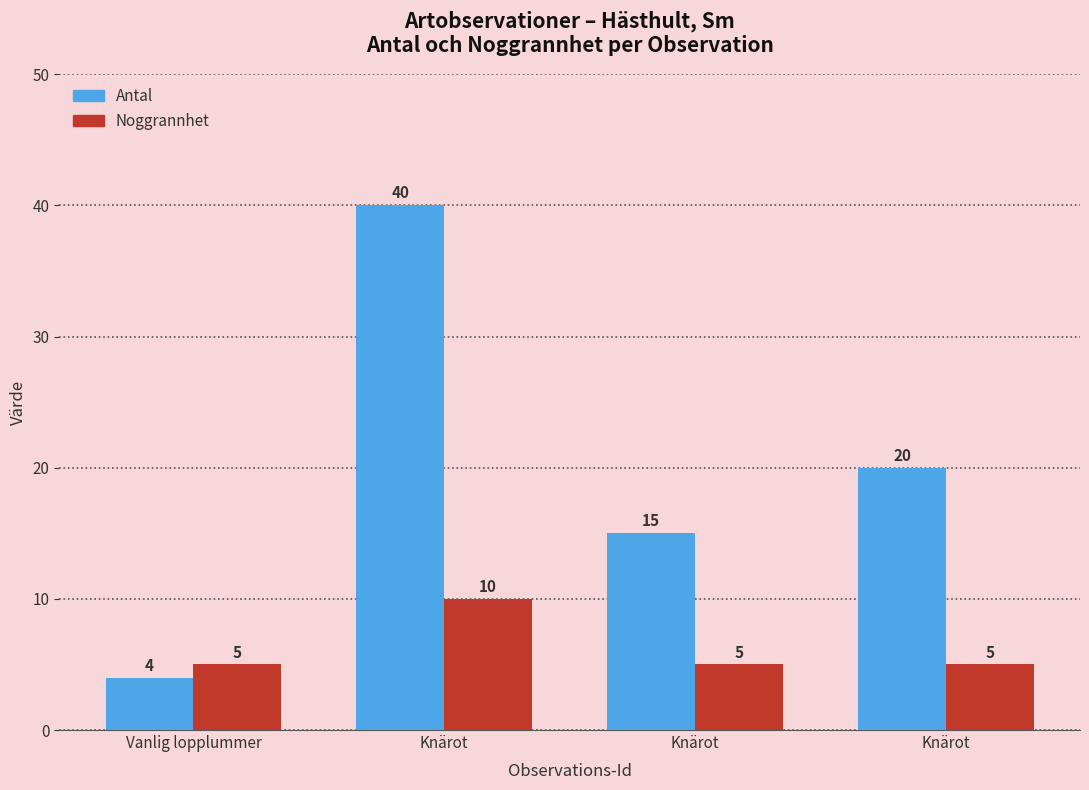

What is the total value across all series at Knärot?

50